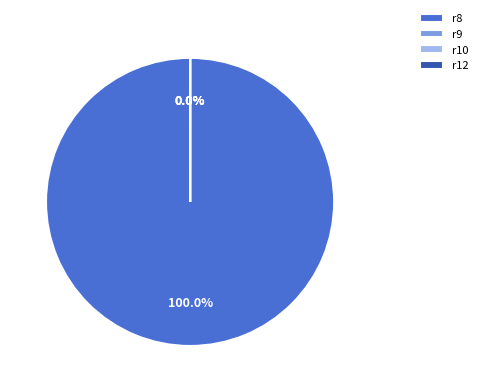

To the nearest percent, what is the difference between the r9 and r8 slice percentages?

100%